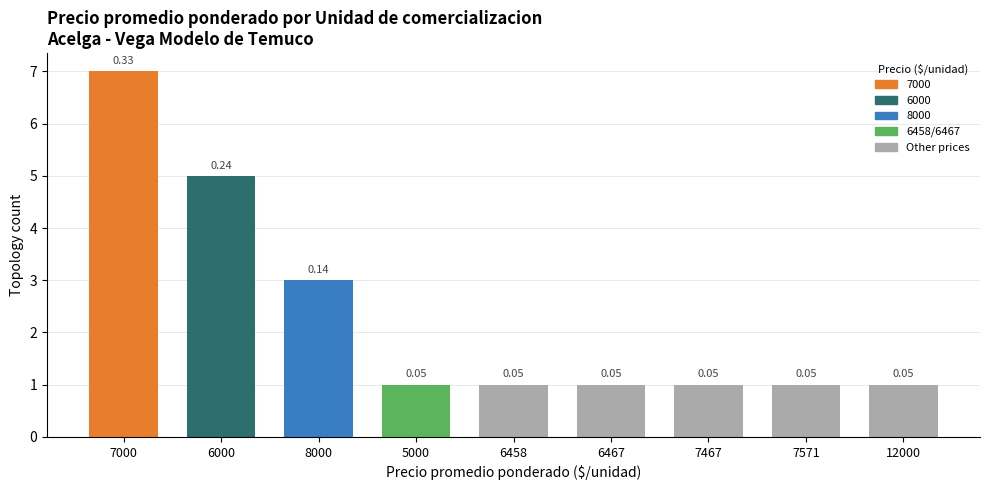

Count the values in the range 1 to 3.

7